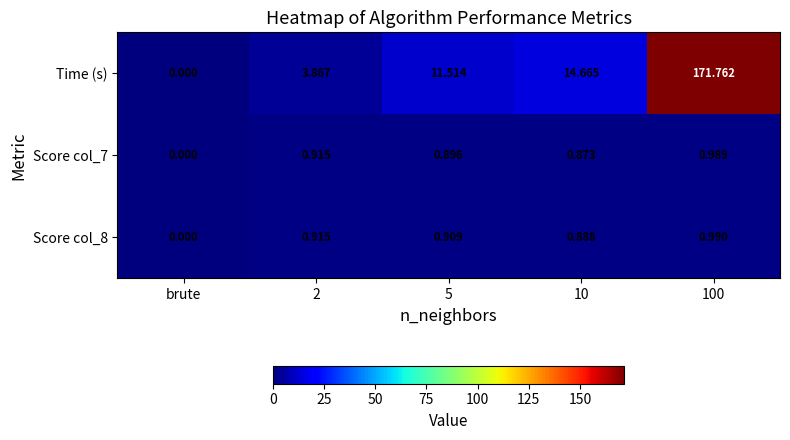

What is the difference between the highest and lowest values at 100?

170.8